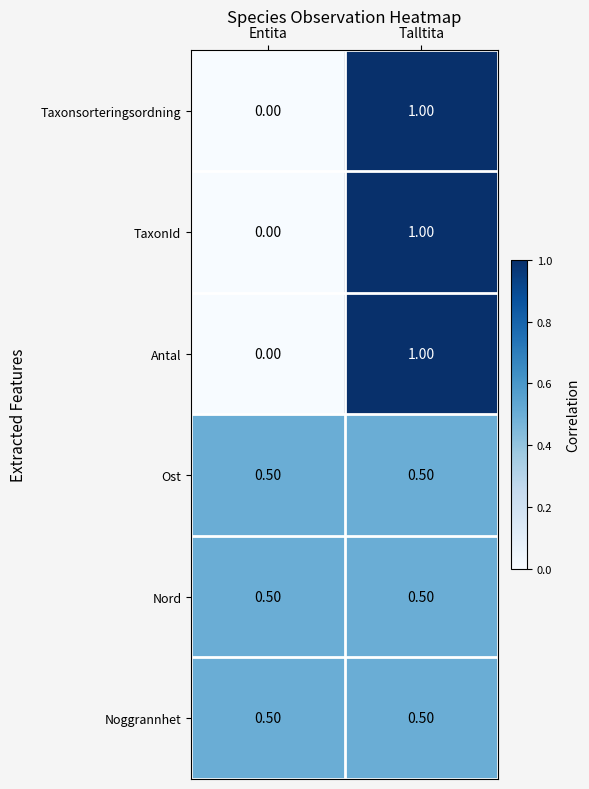

What is the spread (max minus min) of values at Talltita?

0.5